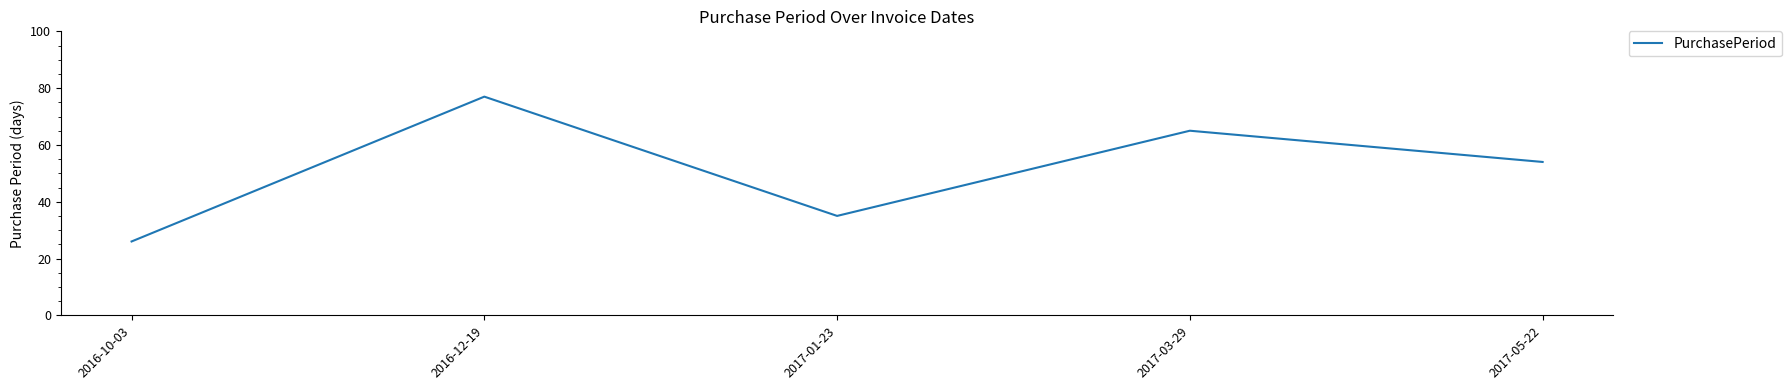

How many lines are shown in the chart?

1